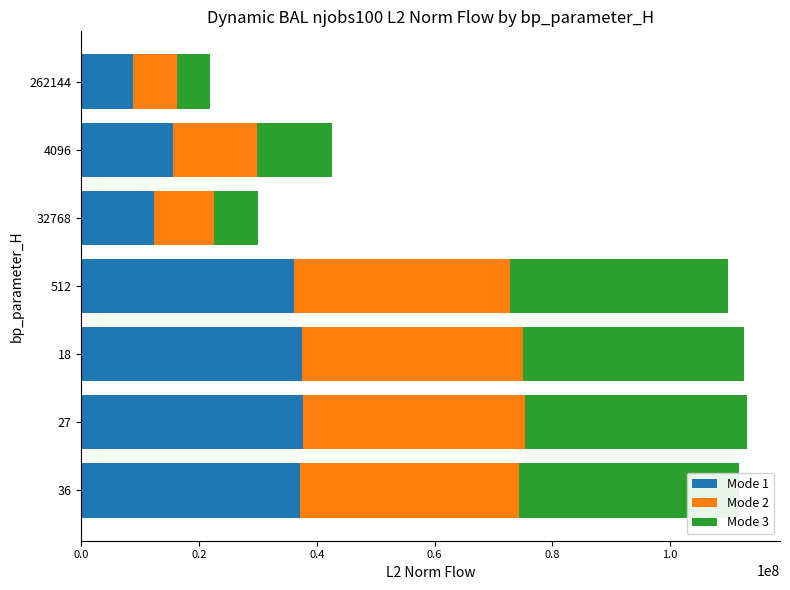

What is the average value of the Mode 1 series?

26469922.4